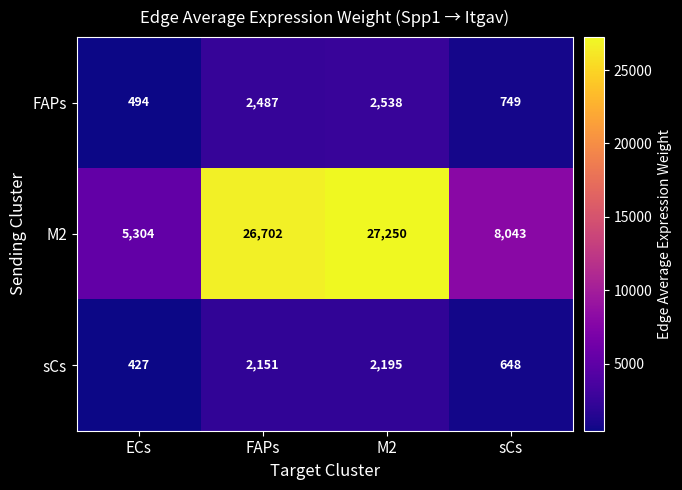

The sCs series shows 2195 at M2. True or false?

True